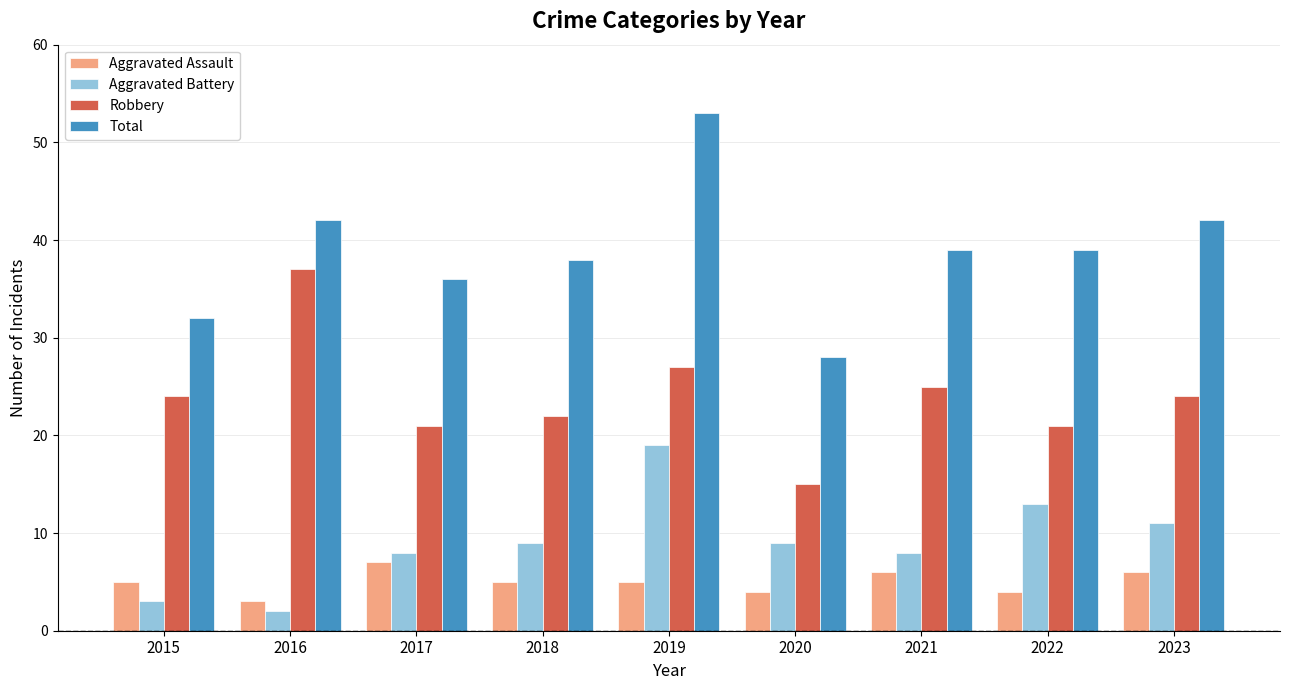

How many bars are there in each group?

4